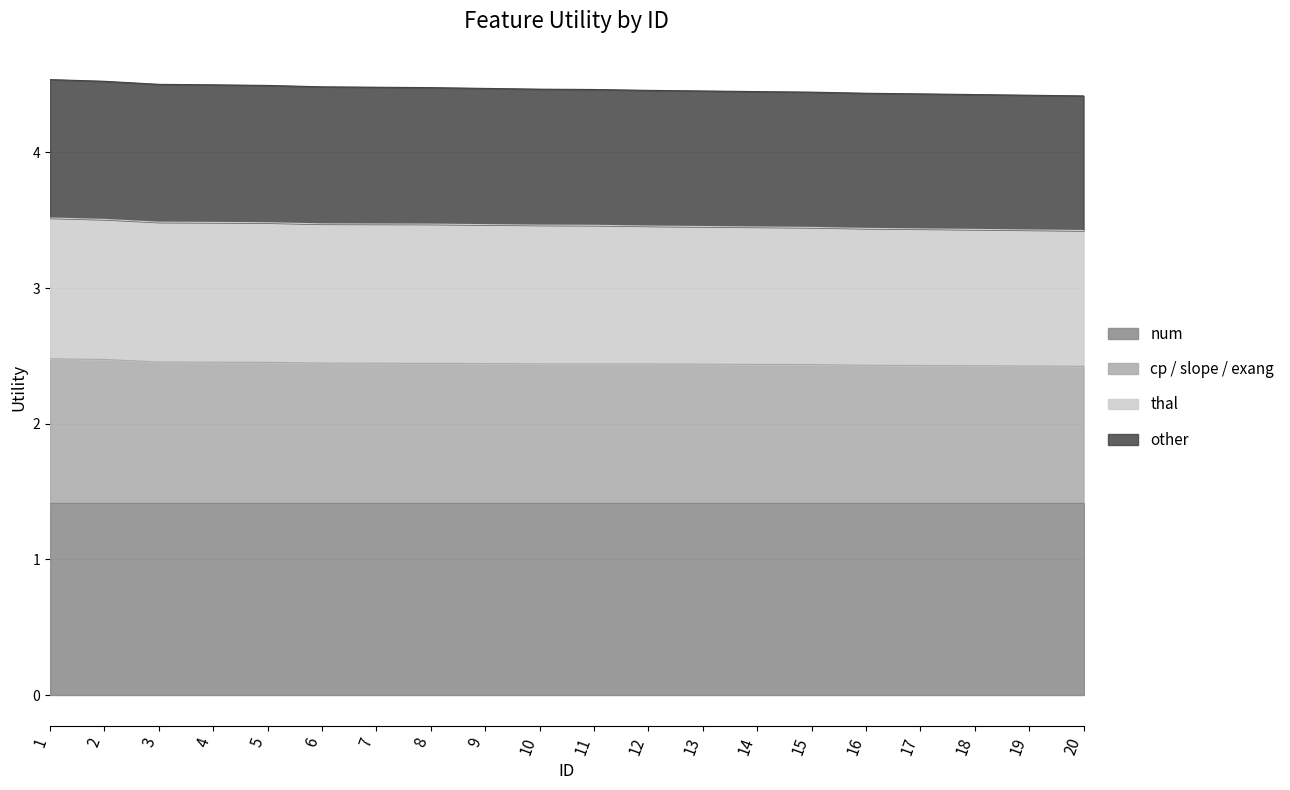

What is the total value across all series at 9?

4.5